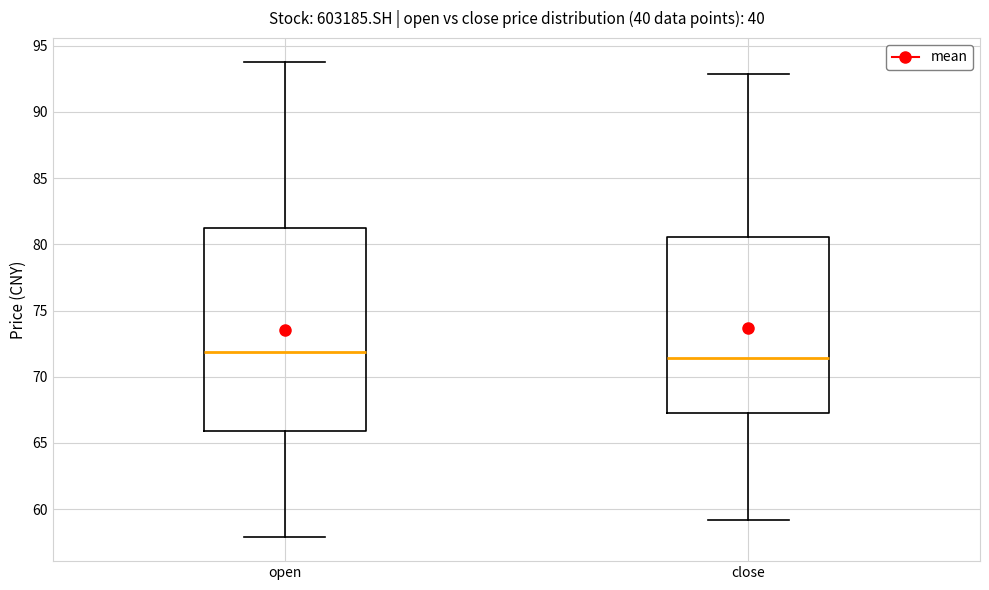

Where is the lower edge of the box for open on the y-axis? The values are not printed on the chart, so give them approximately, as read against the axis.

66.0